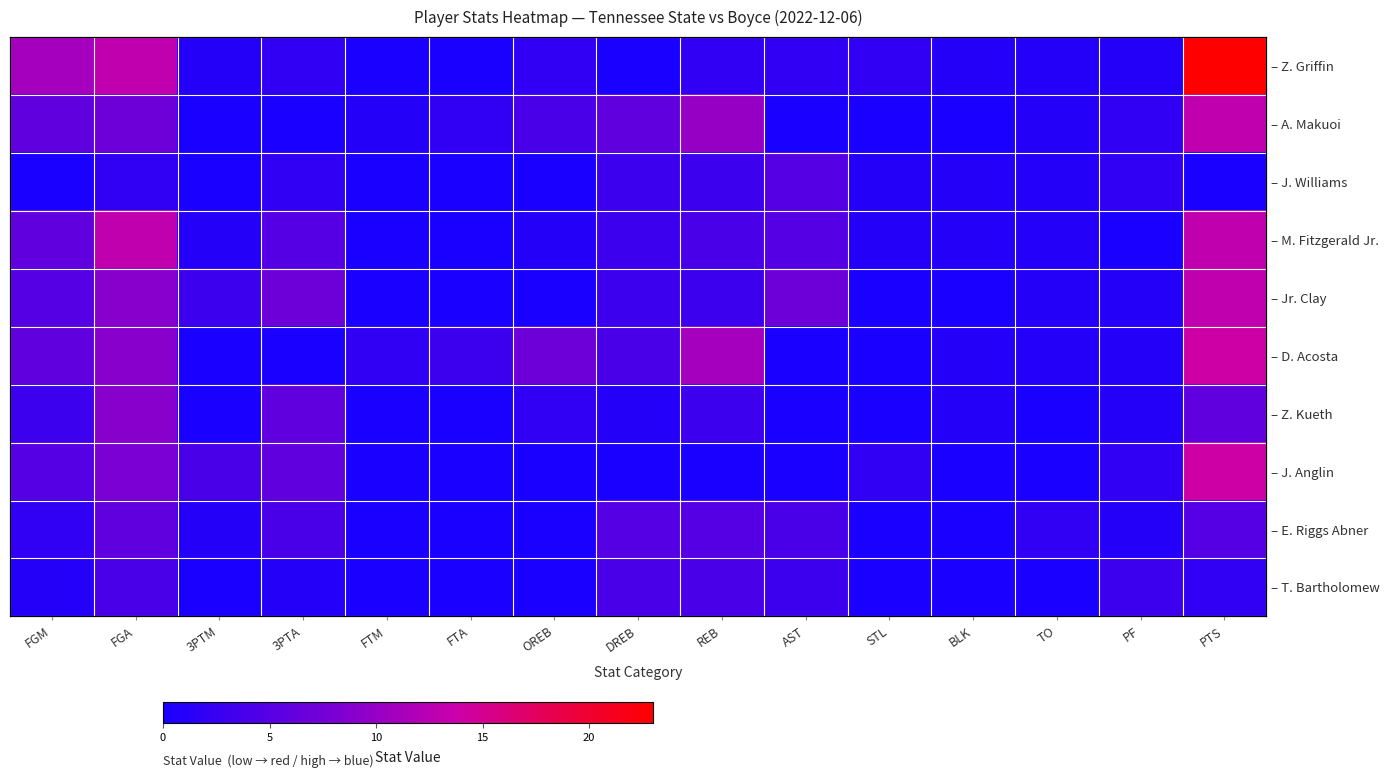

Which label corresponds to the largest value in the chart?

PTS